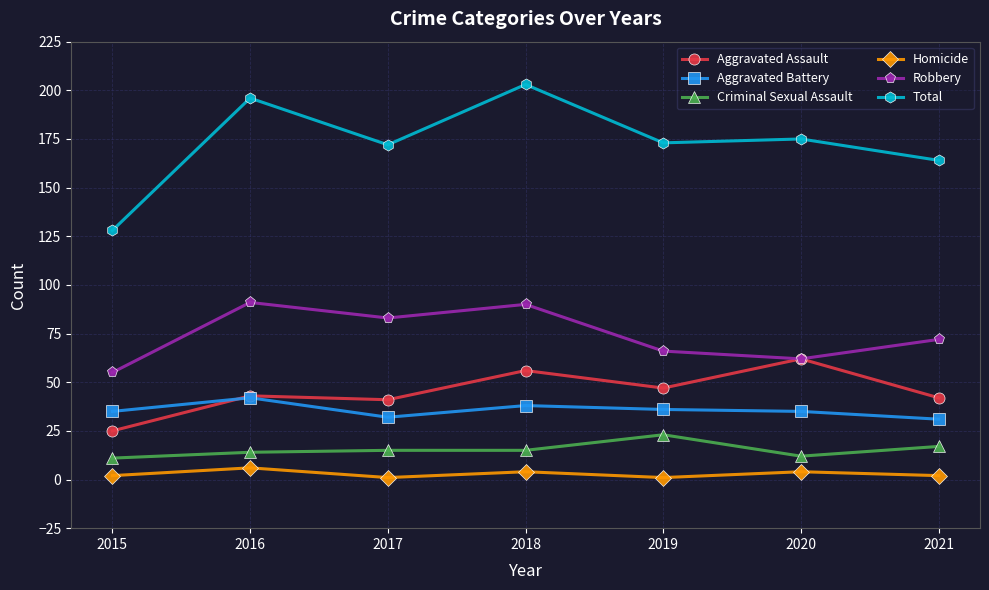

What is the total value across all series at 2019?

346